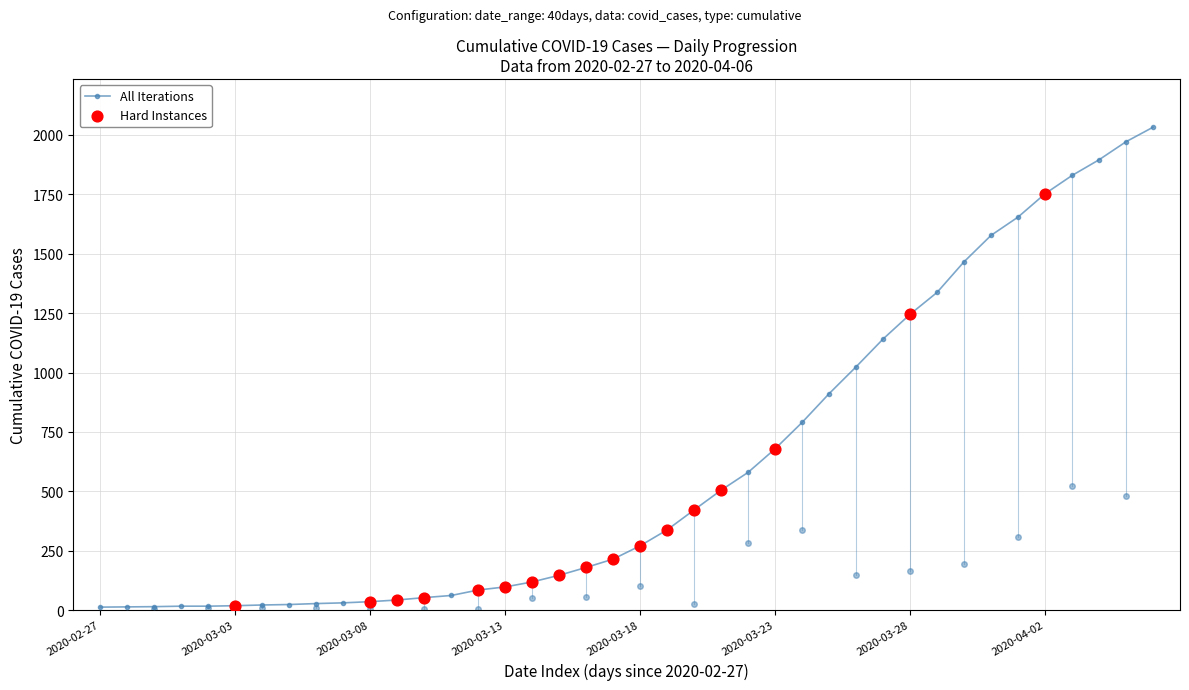

What is the maximum value shown in the chart?

2032